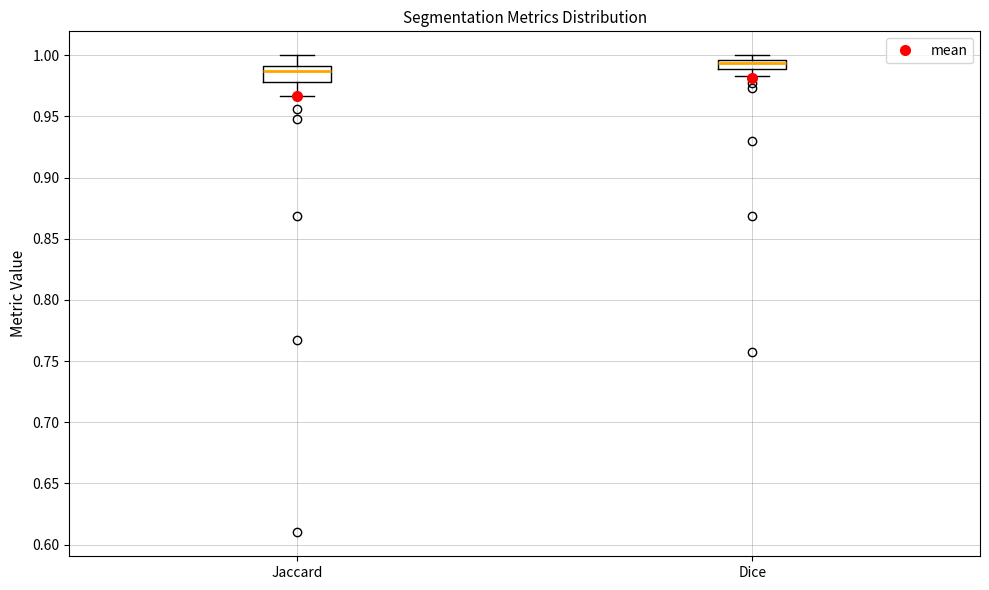

Which box's median line is the lowest?

Jaccard